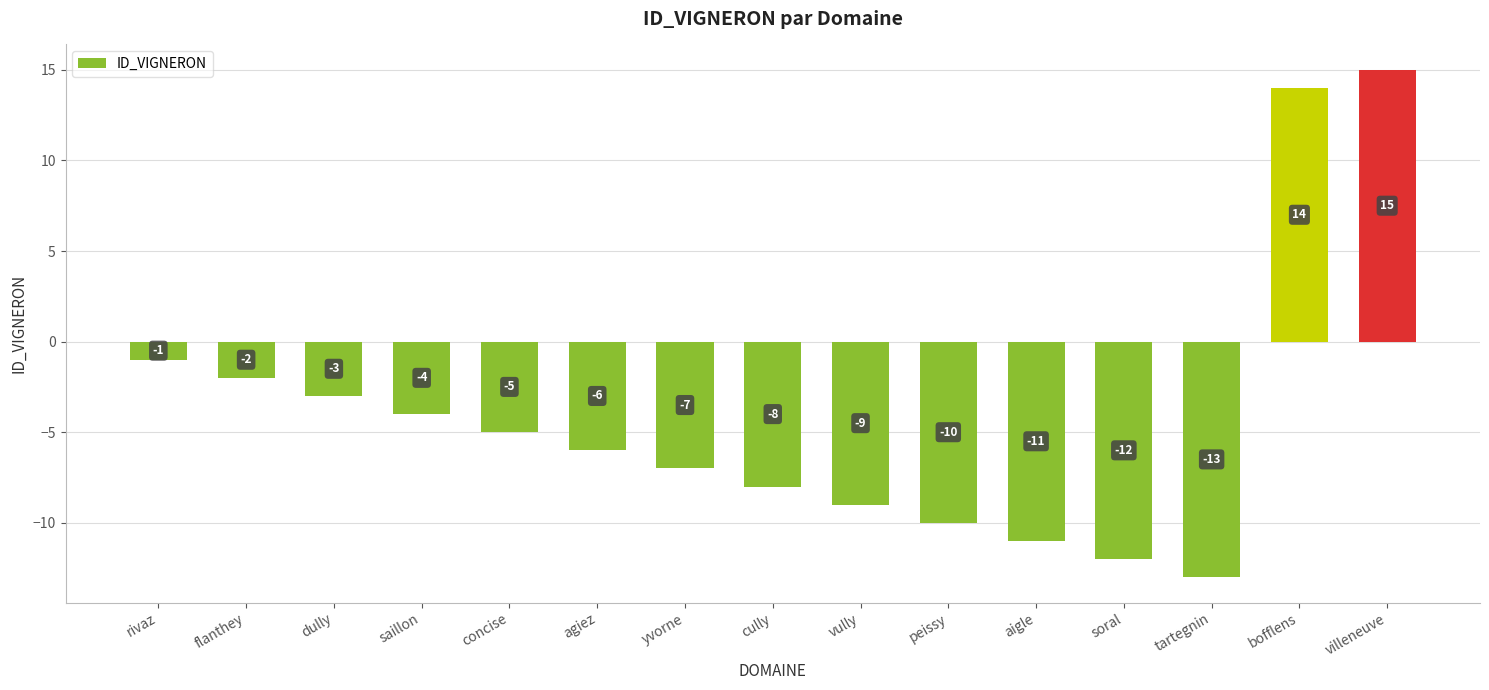

Which label corresponds to the largest value in the chart?

villeneuve